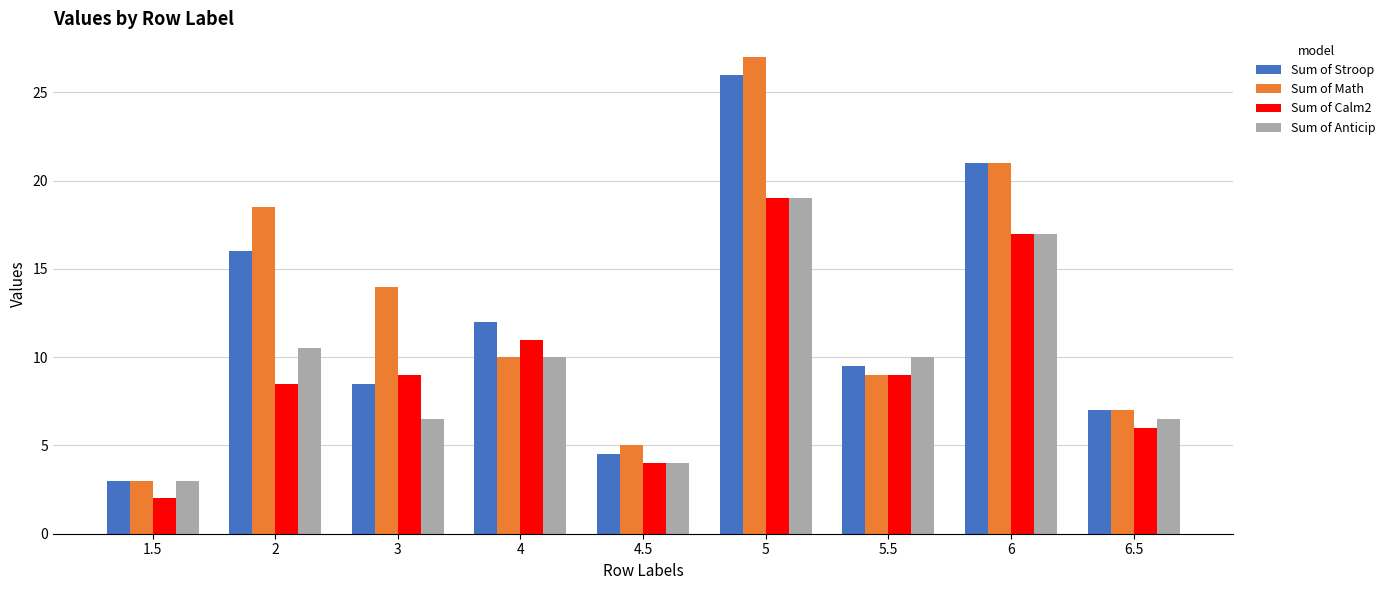

The Sum of Calm2 series shows 4.0 at 4.5. True or false?

True